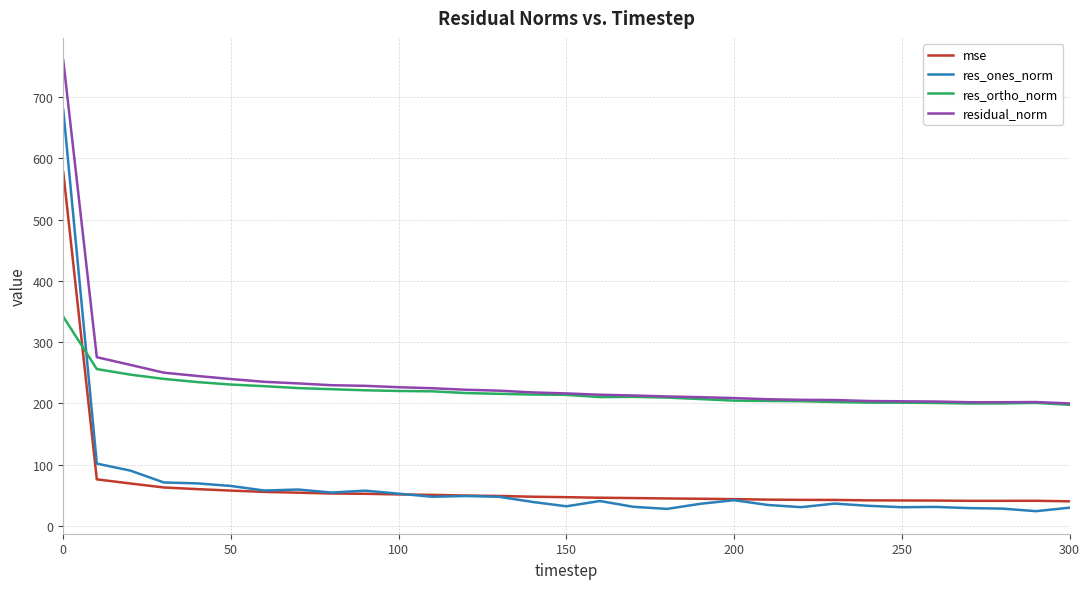

What is the difference between the maximum and minimum values in the mse series?

537.5